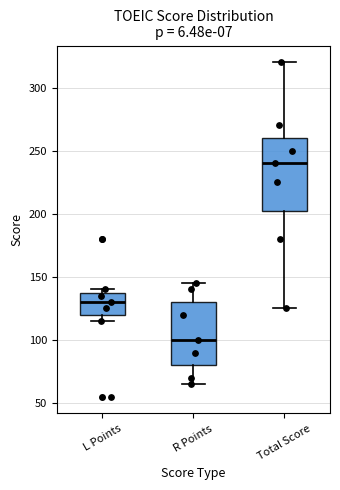

Reading left to right, transcribe this box plot: for each box, give where its median line is, the range the box spans, and where its two whiskers end, as read against the y-axis. The values are not printed on the chart, so give them approximately, as read against the axis.

L Points: median 130, box 120 to 140, whiskers 115 to 140 (just above the box's upper edge)
R Points: median 100, box 80 to 130, whiskers 65 to 145
Total Score: median 240, box 205 to 260, whiskers 125 to 320